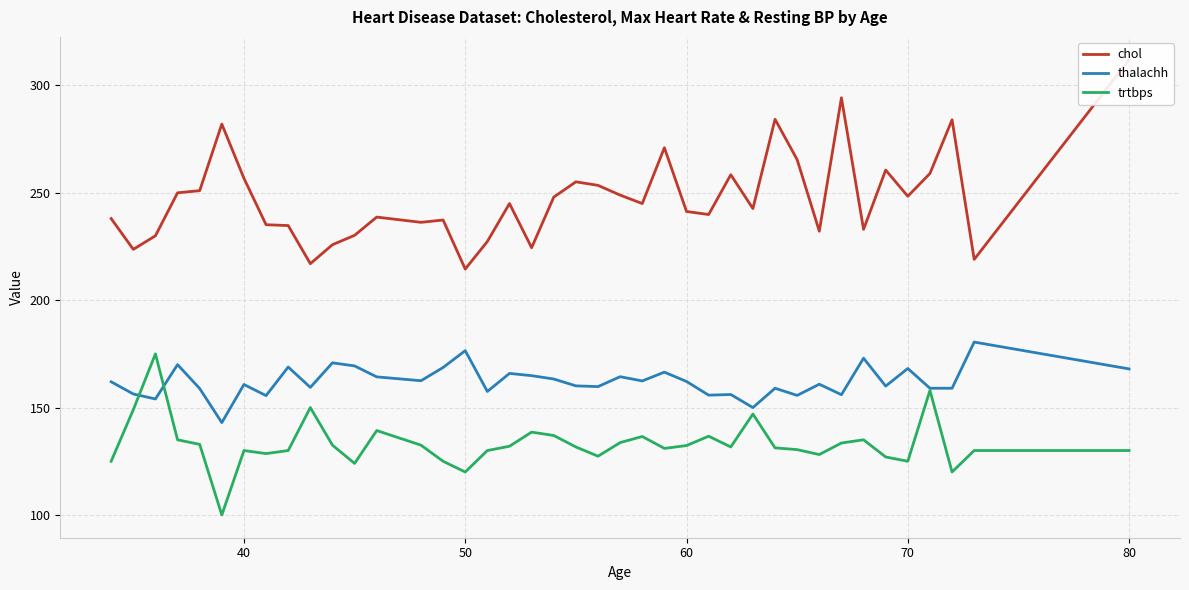

What is the sum of all trtbps values?

5322.5